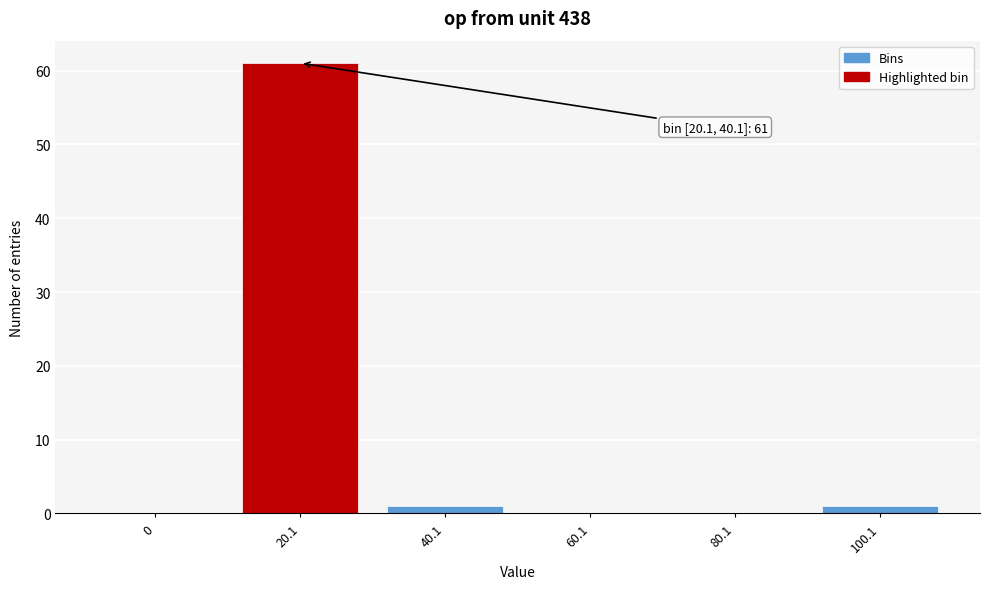

Reading left to right, extract all data points from this chart.

0=0	20.1=61	40.1=1	60.1=0	80.1=0	100.1=1